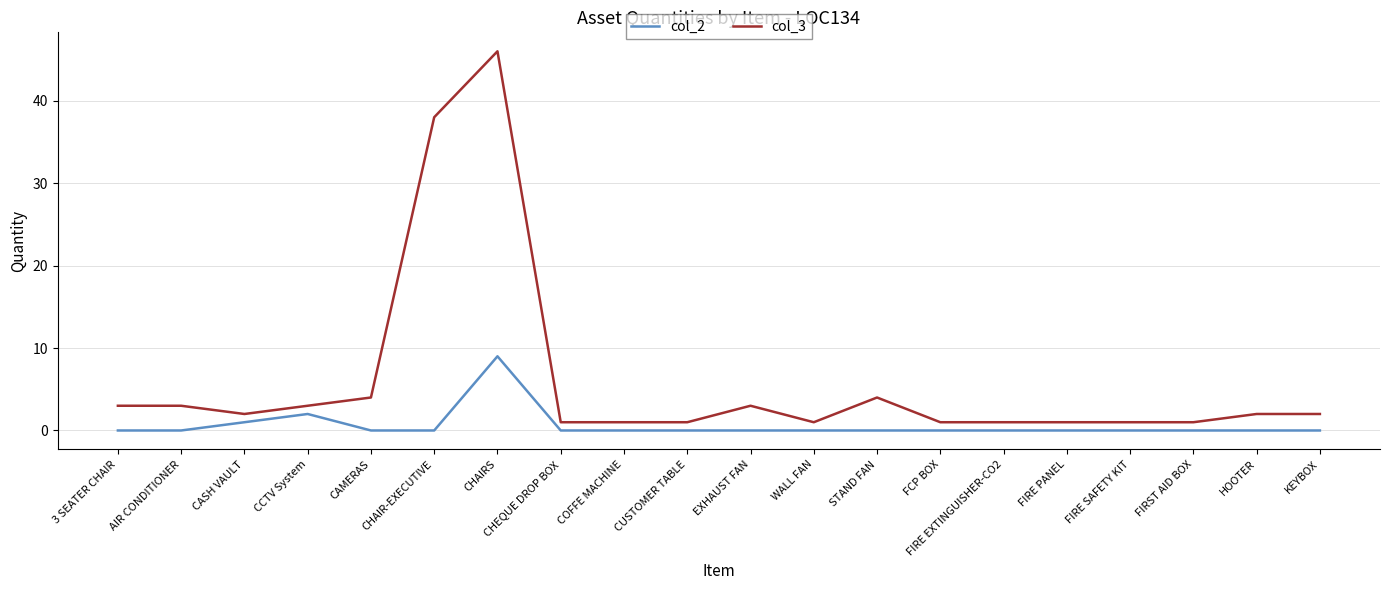

Does the chart display data point markers on the line(s)?

No